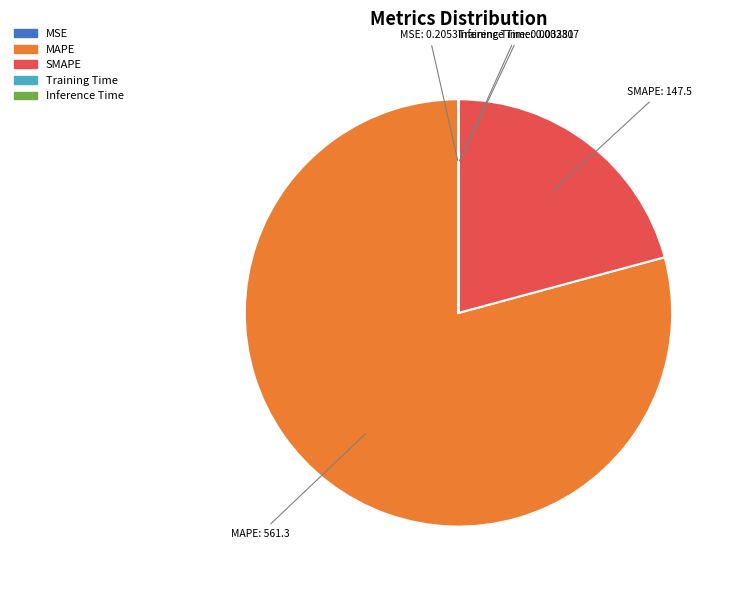

Is MAPE the majority of the pie?

Yes